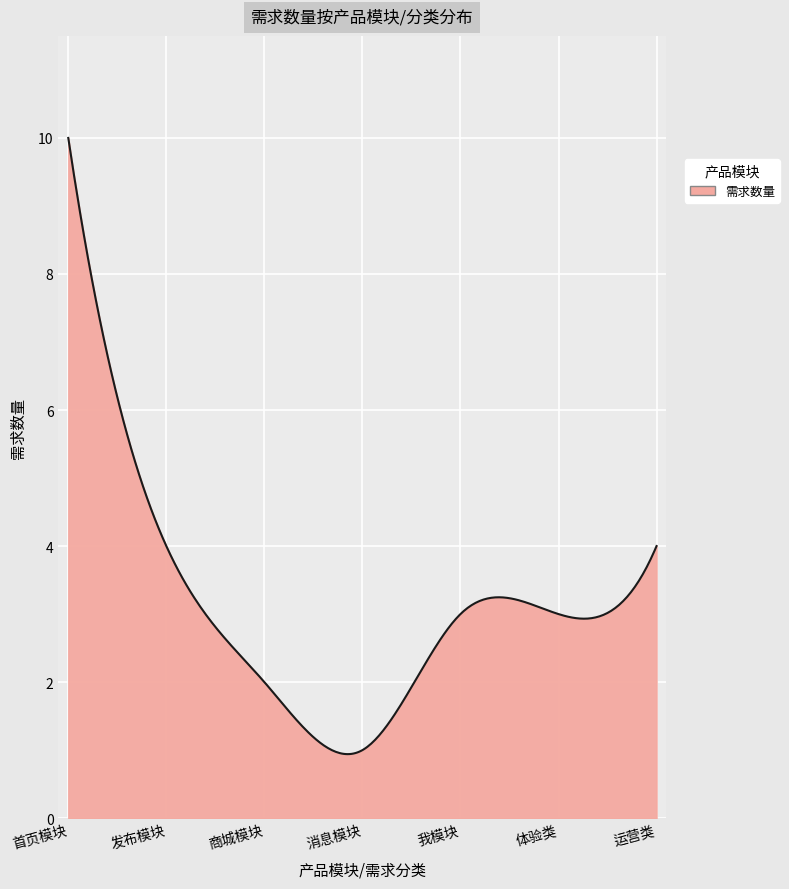

What is the smallest value displayed?

0.9